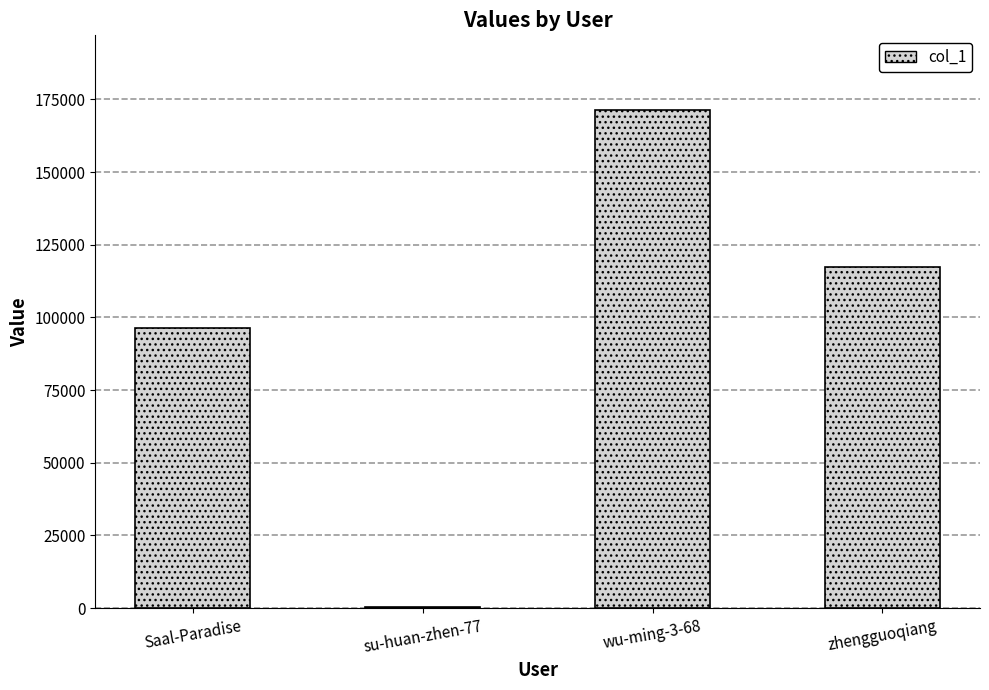

What is the sum of all values?

385202